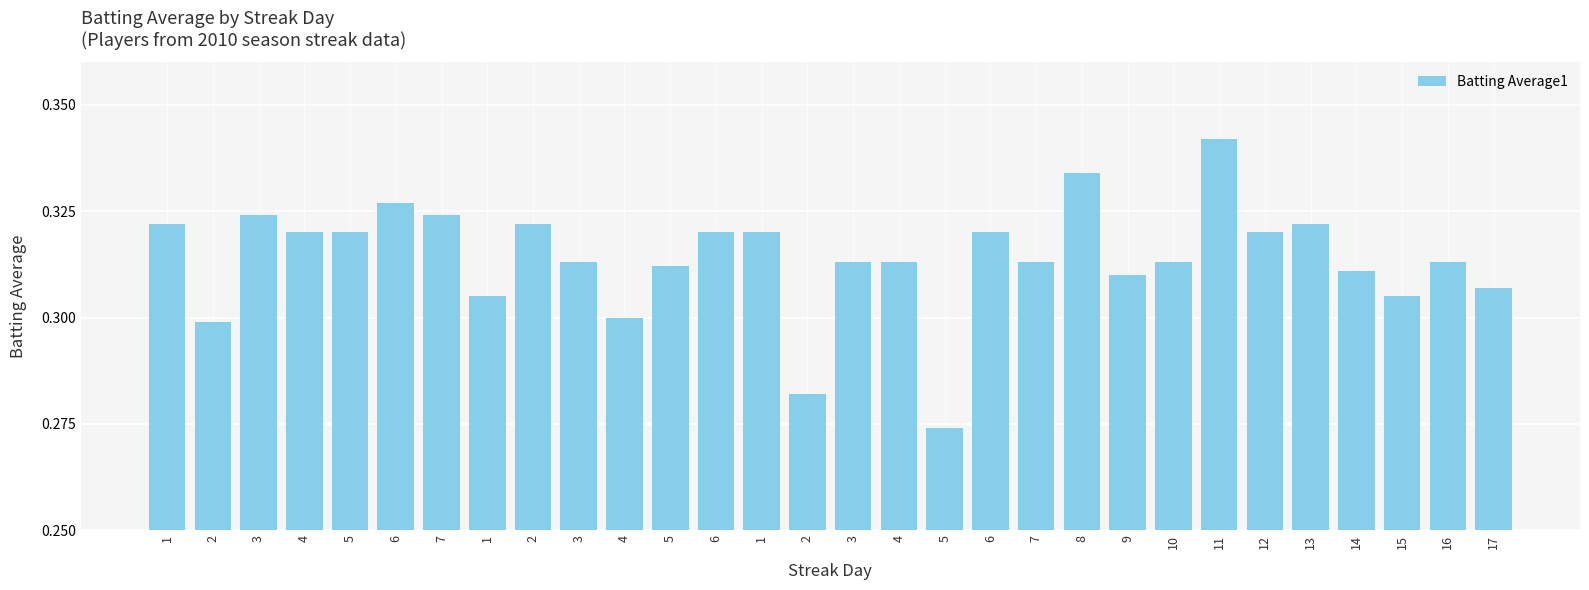

What is the greatest value displayed?

0.3